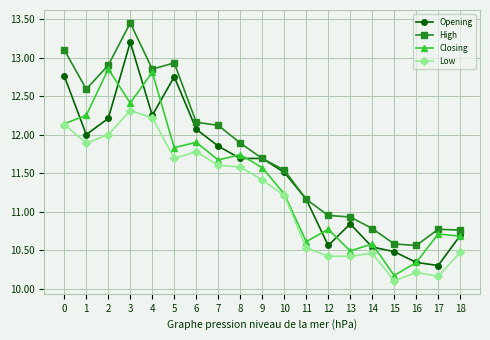

Is this an area chart (filled region under the line)?

No